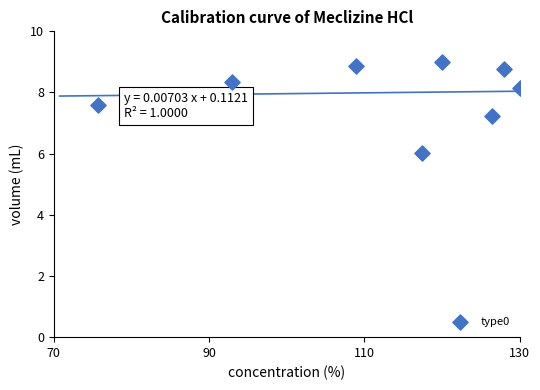

What Y value in the scatter plot is closest to 7?

7.2